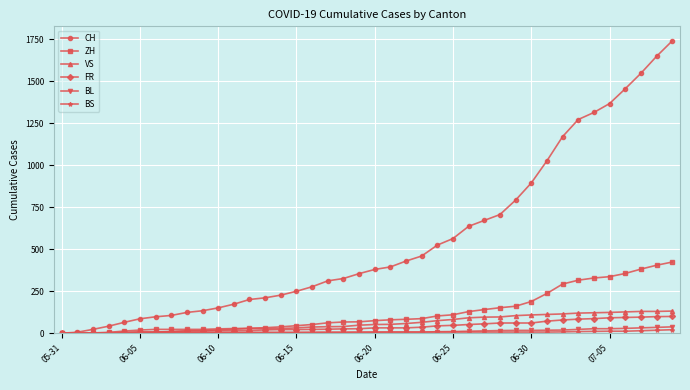

Which series has the largest total across all categories?

CH